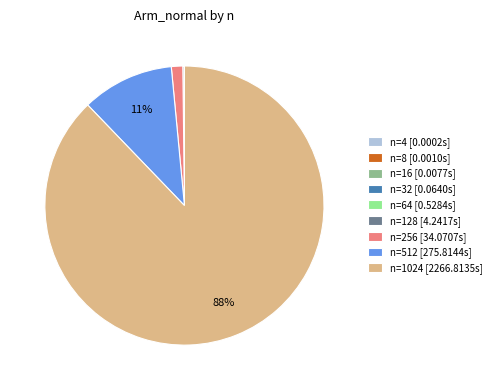

What is the largest slice in the pie chart?

n=1024 [2266.8135s]